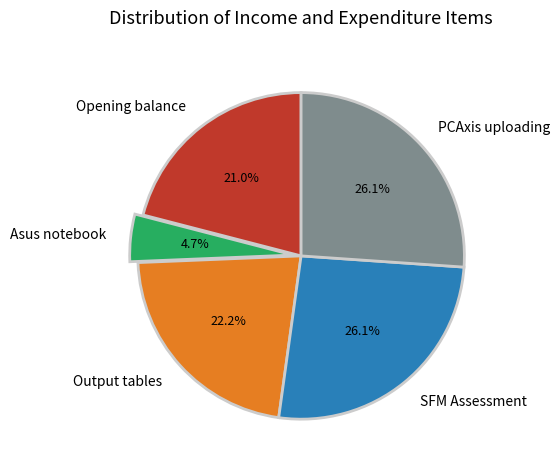

To the nearest percent, what portion does Asus notebook represent?

5%